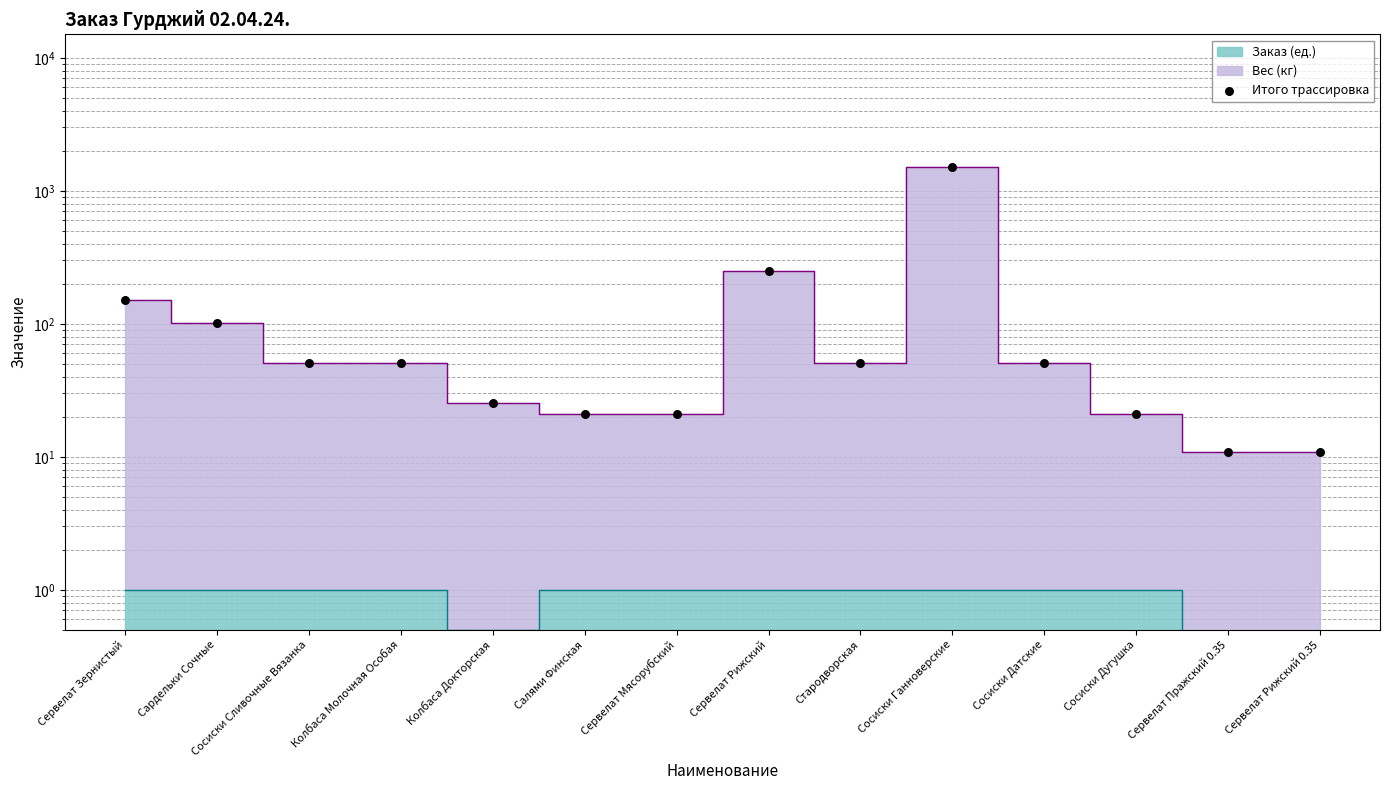

What is the change in value from Колбаса Докторская to Сервелат Мясорубский?

-4.5